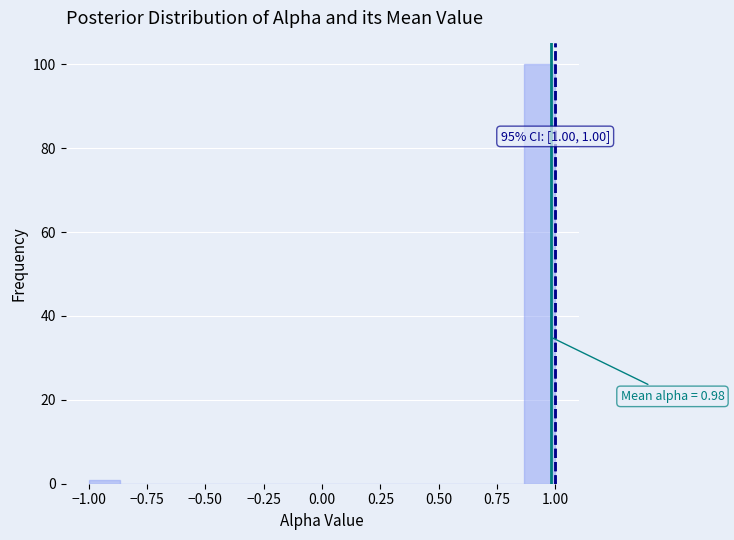

Around what value on the x-axis is the tallest bar? Give the approximate position of its centre, as read against the axis.

0.95